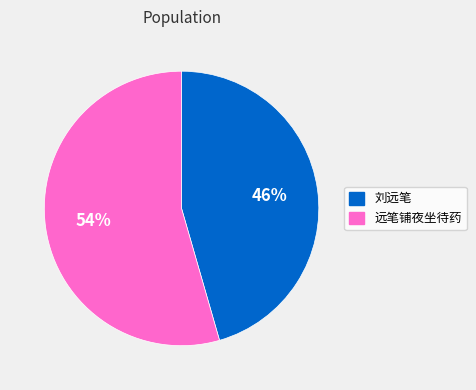

Approximately how many times larger is the value at 远笔铺夜坐待药 compared to 刘远笔?

1.2